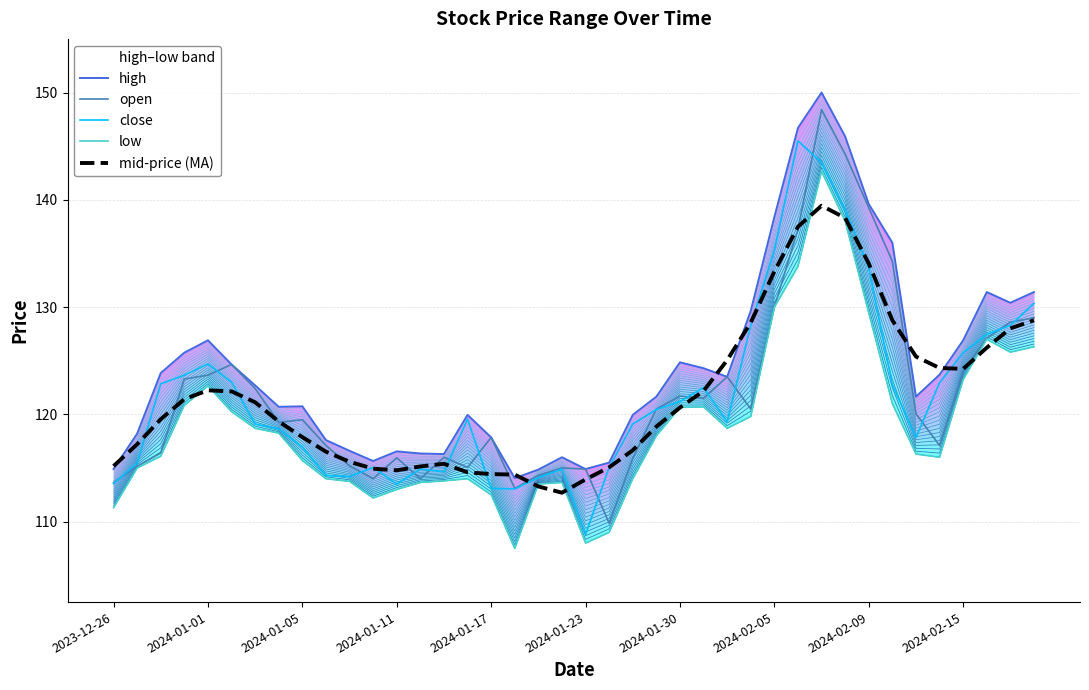

What is the maximum value for close?

145.5